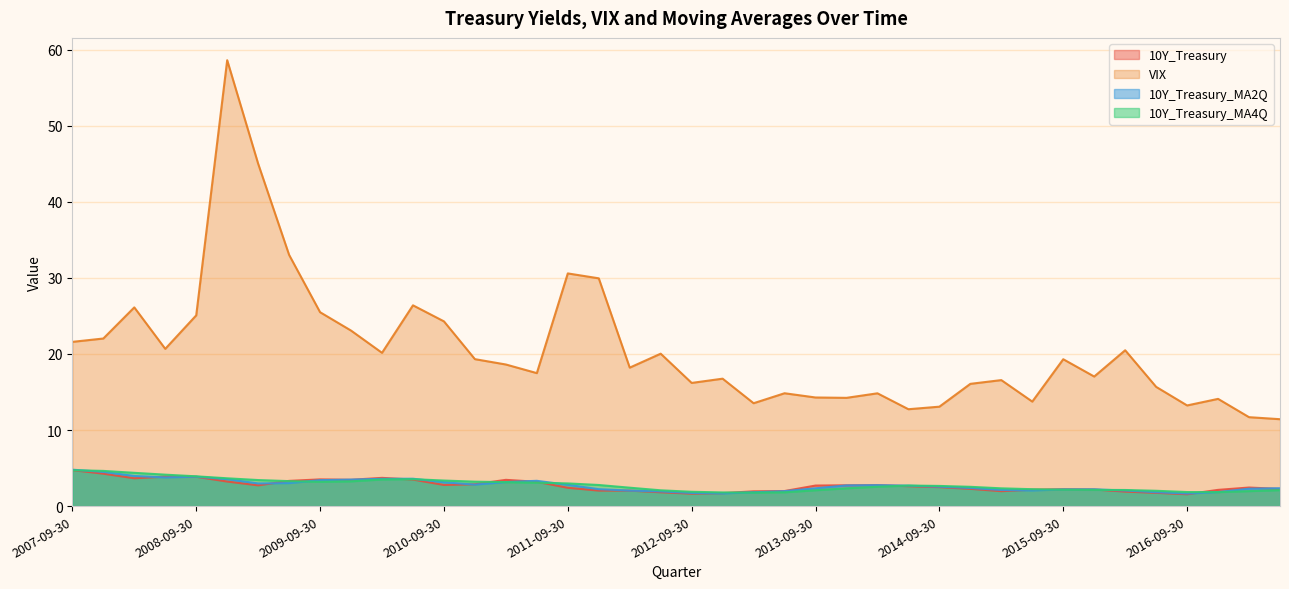

Where does the 10Y_Treasury series first go above 2?

2007-09-30